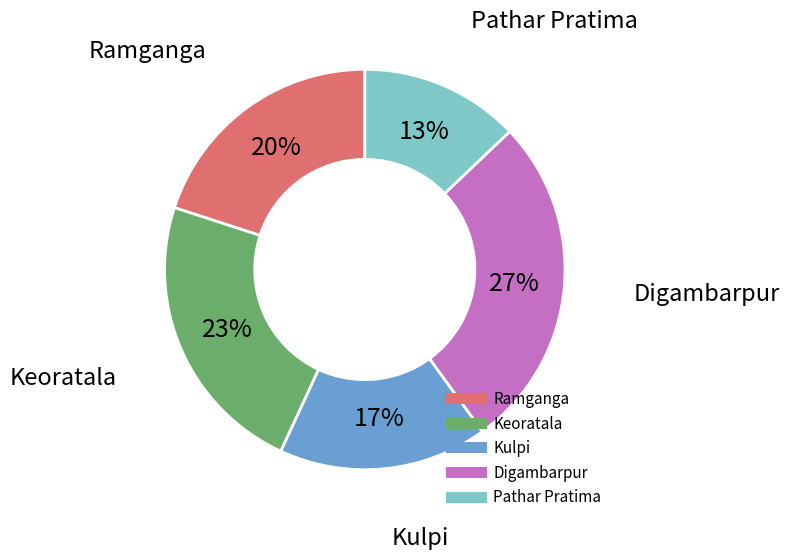

Does any single category account for the majority?

No